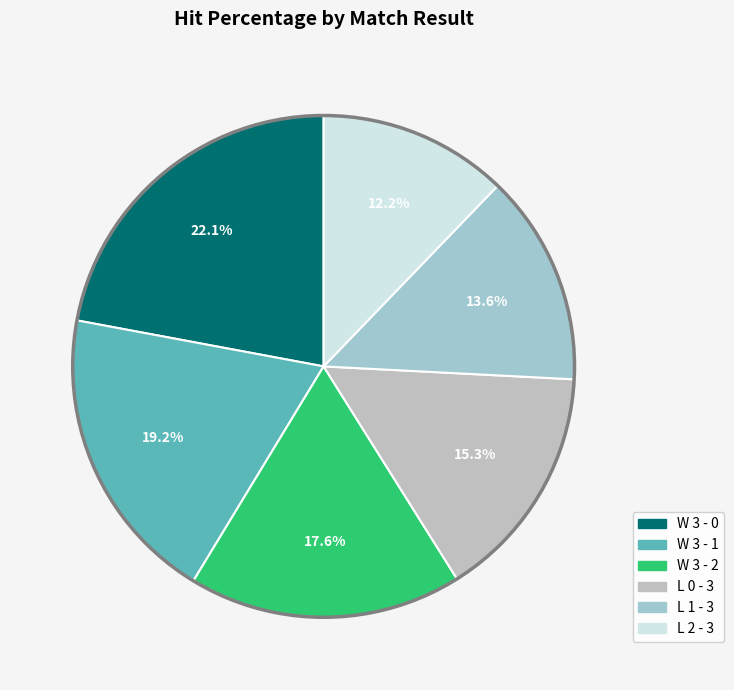

What is the smallest slice in the pie chart?

L 2 - 3